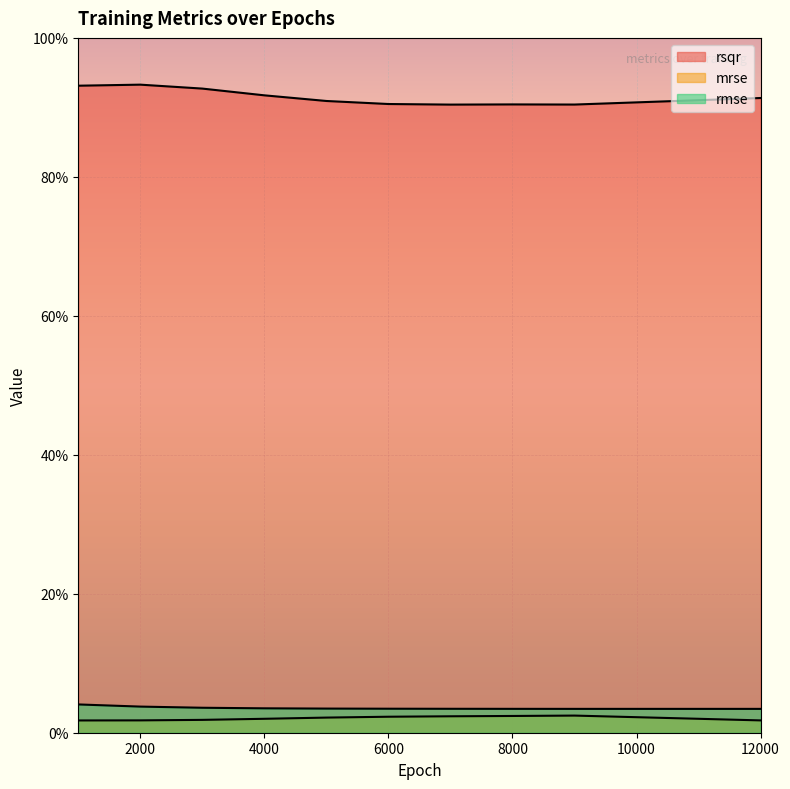

Reading left to right, what are all the values shown in this chart?

rsqr: 0.9	0.9	0.9	0.9	0.9	0.9	0.9	0.9	0.9	0.9
mrse: 0.0	0.0	0.0	0.0	0.0	0.0	0.0	0.0	0.0	0.0
rmse: 0.0	0.0	0.0	0.0	0.0	0.0	0.0	0.0	0.0	0.0